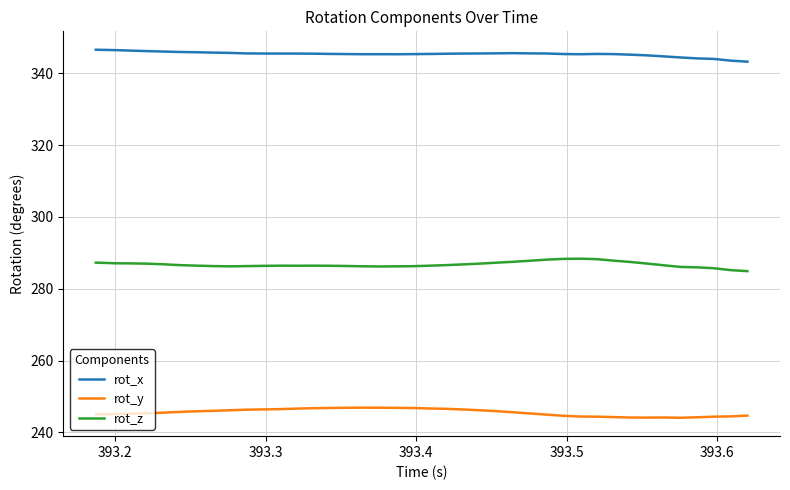

What is the smallest value displayed?

244.1